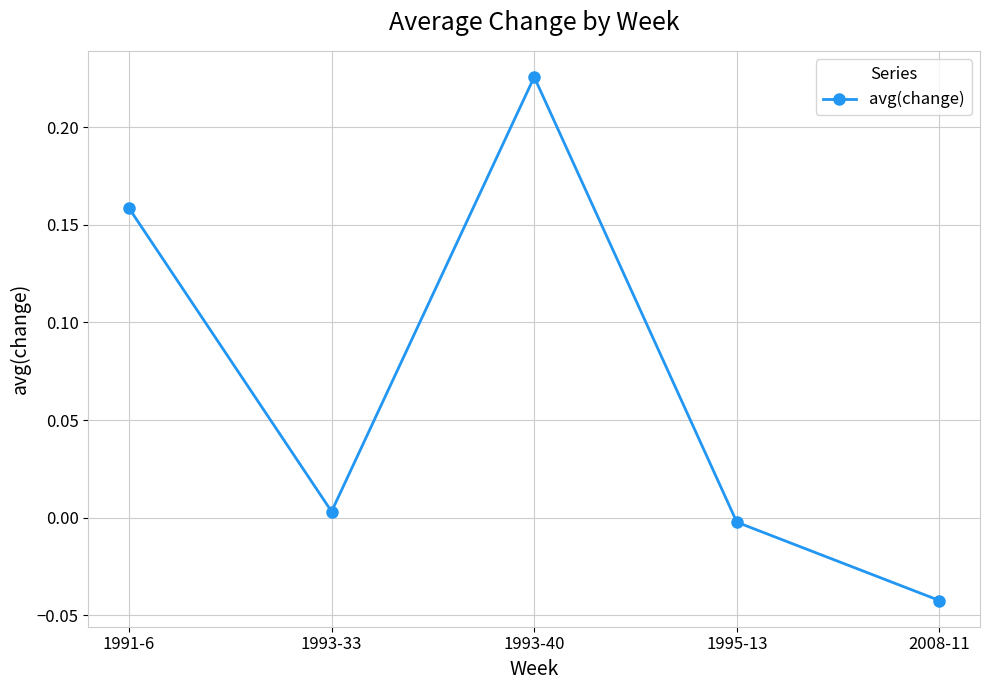

What is the change in value from 1991-6 to 2008-11?

-0.2